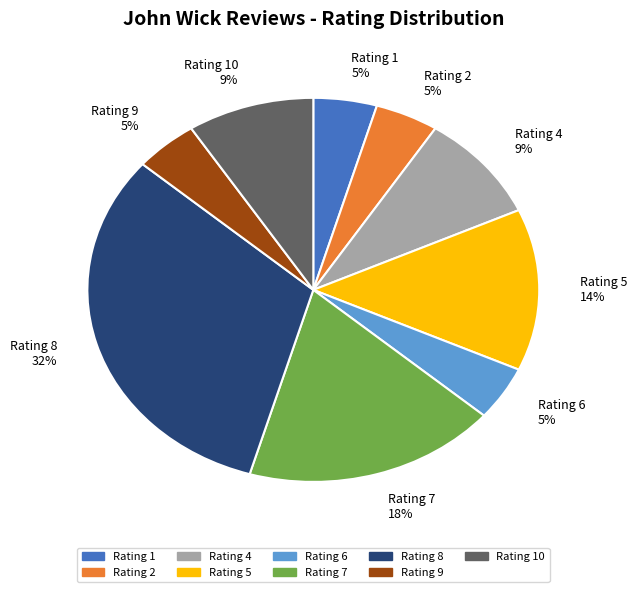

Combined, do Rating 7 18% and Rating 6 5% account for over 50%?

No